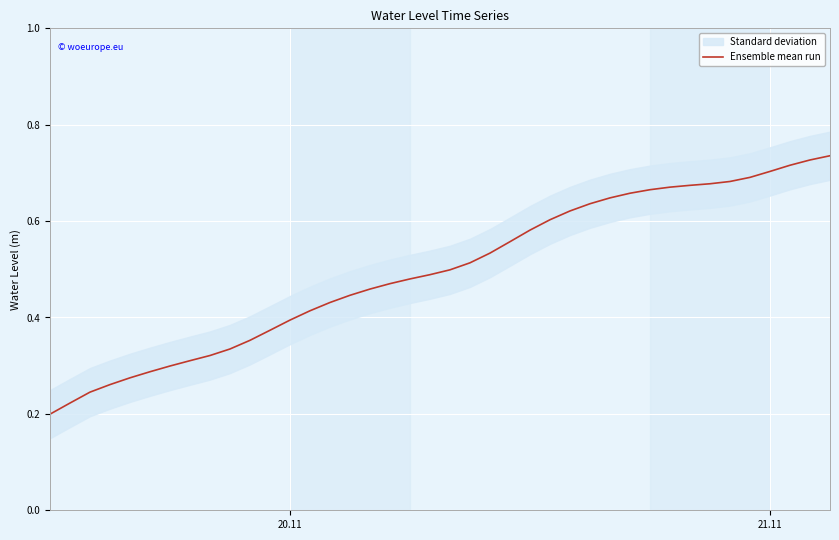

True or false: Ensemble mean run has a value of 0.4 at 20.11.

True